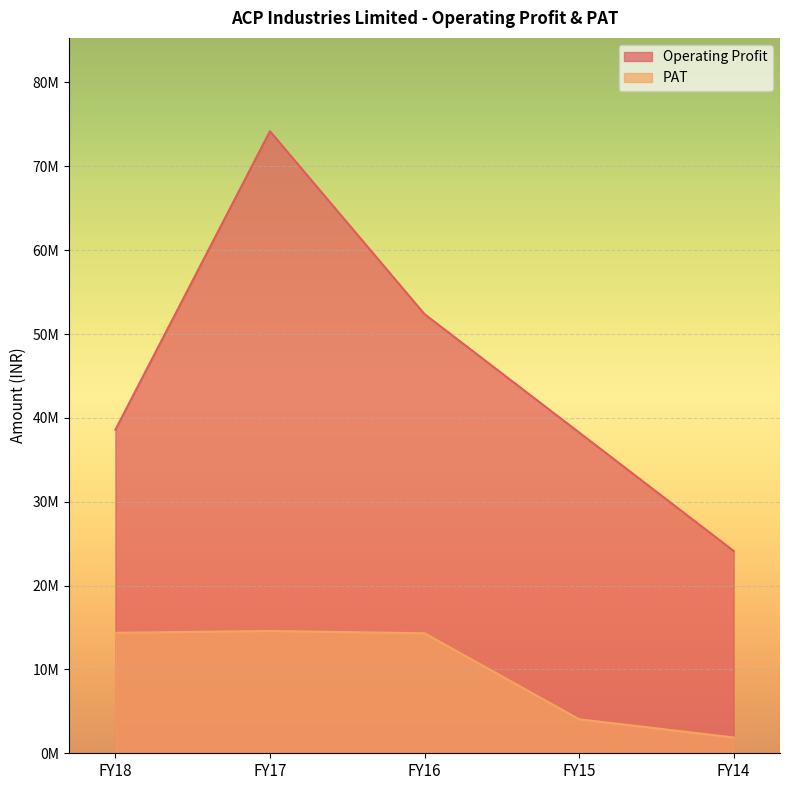

What is the difference between the highest and lowest values at FY14?

22244569